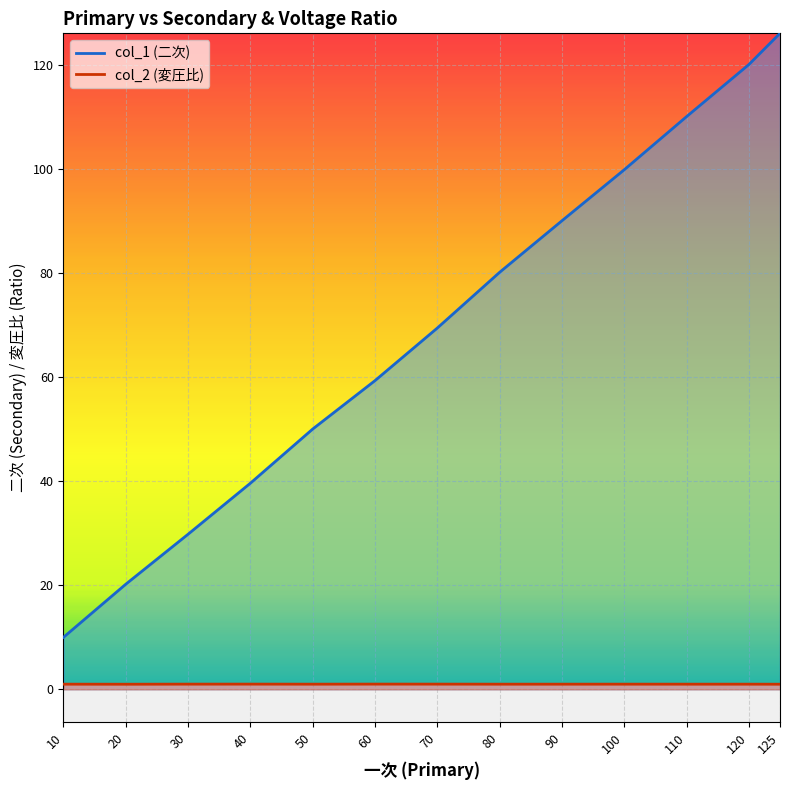

How many distinct data groups are displayed?

2